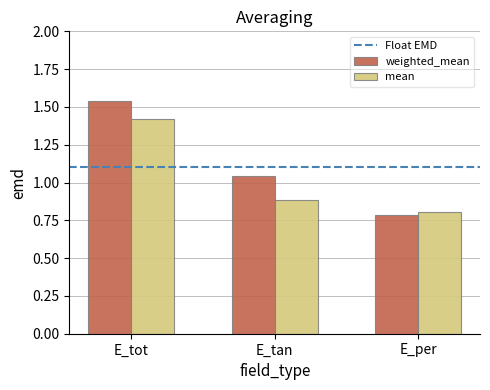

At which category is the sum across all series the highest?

E_tot